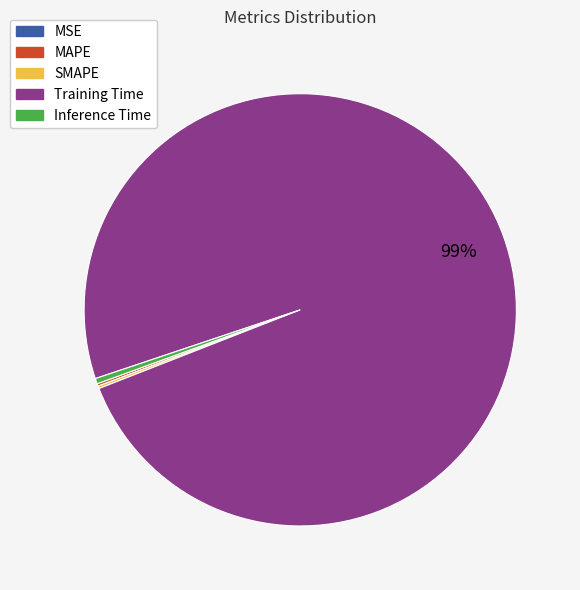

To the nearest percent, what is the average slice percentage?

20%